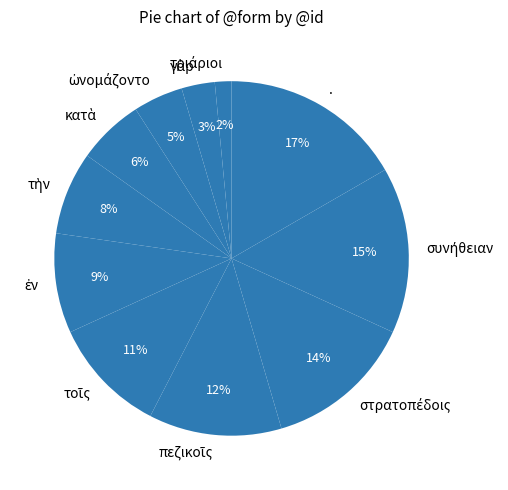

Is there a majority slice in this chart?

No